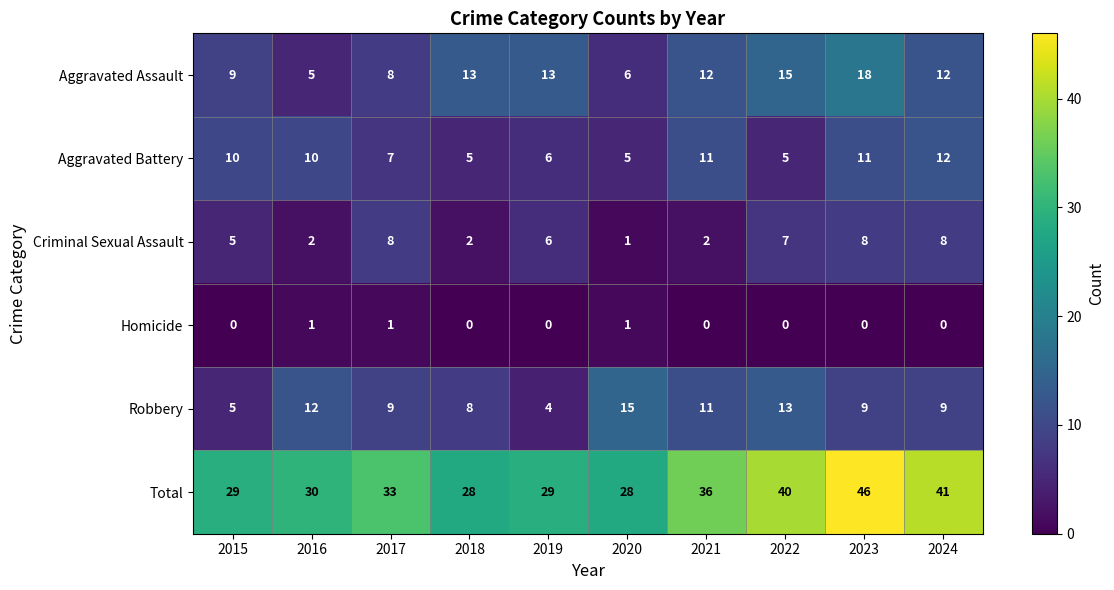

What is the spread (max minus min) of values at 2016?

29